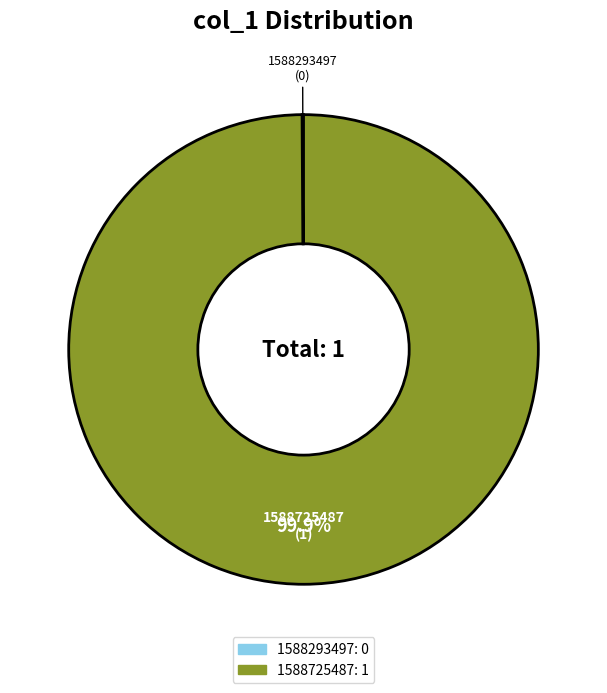

What is the majority slice?

1588725487